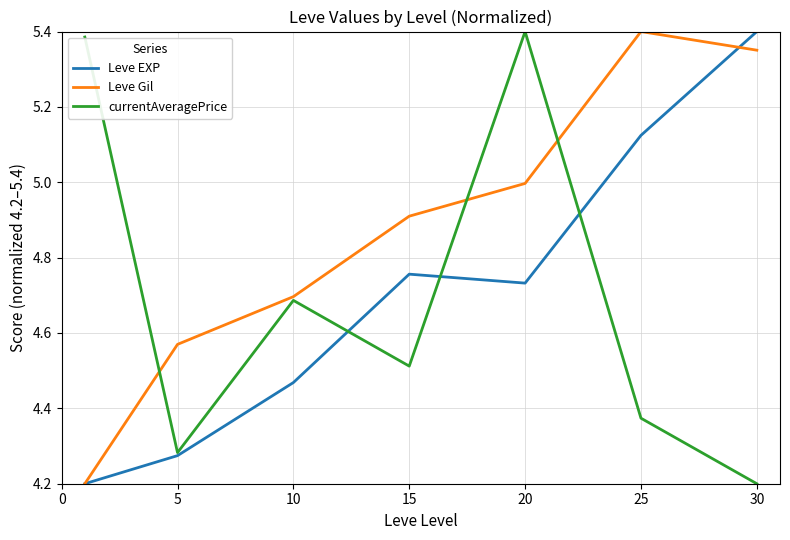

What is the minimum value for Leve EXP?

4.2